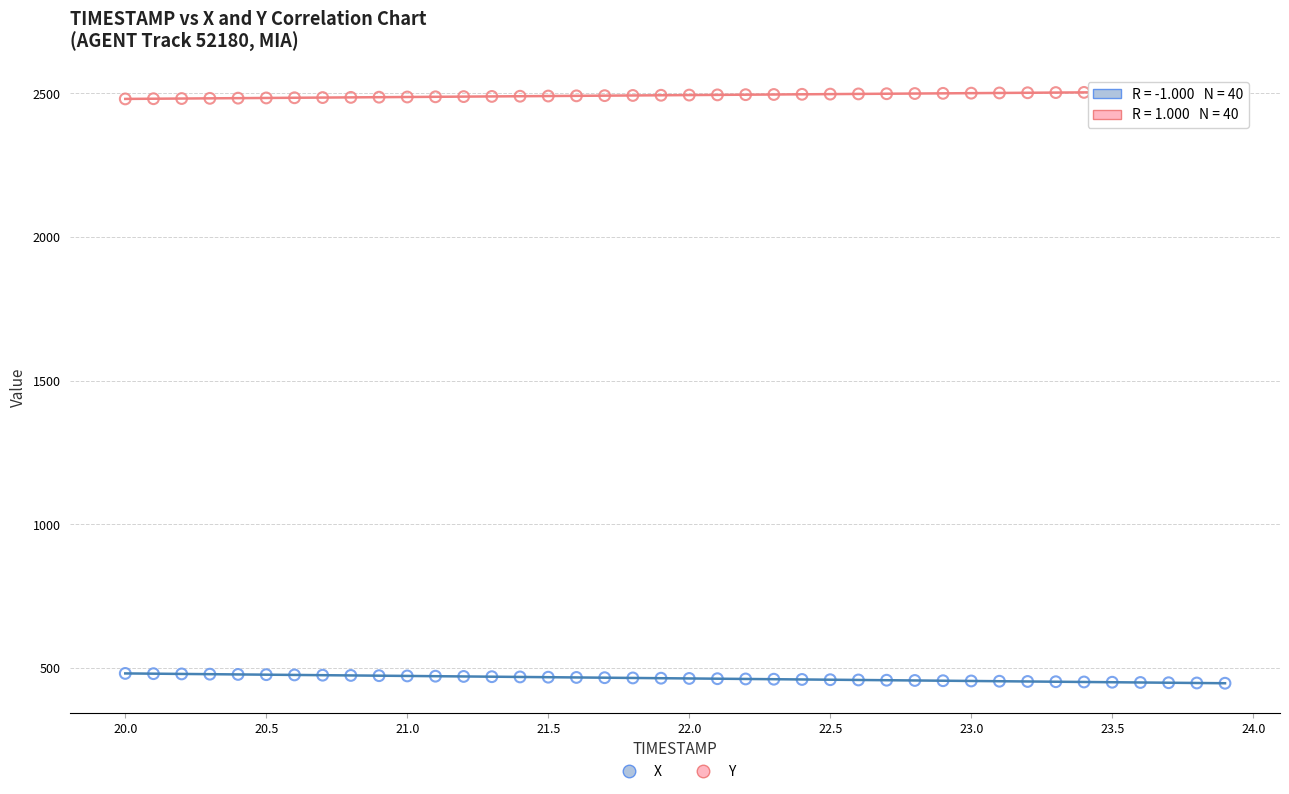

What are all the series names shown in the legend?

X, Y